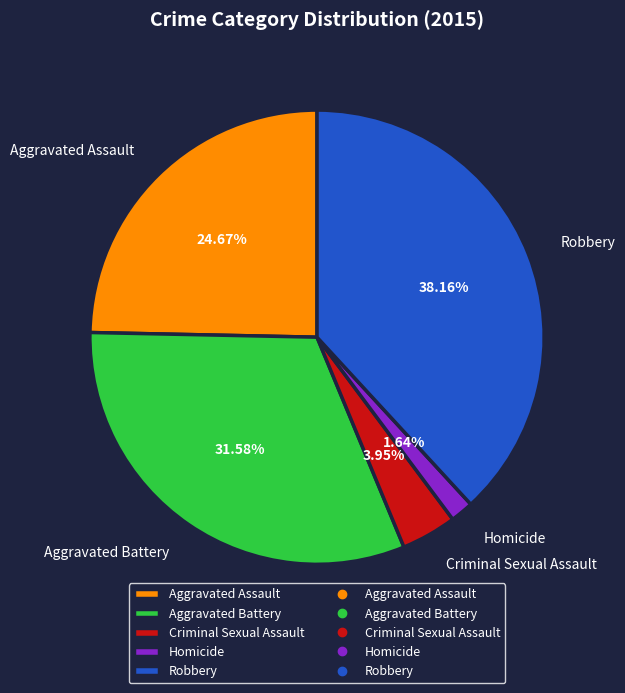

What percentage is NOT represented by Aggravated Assault?

75.3%